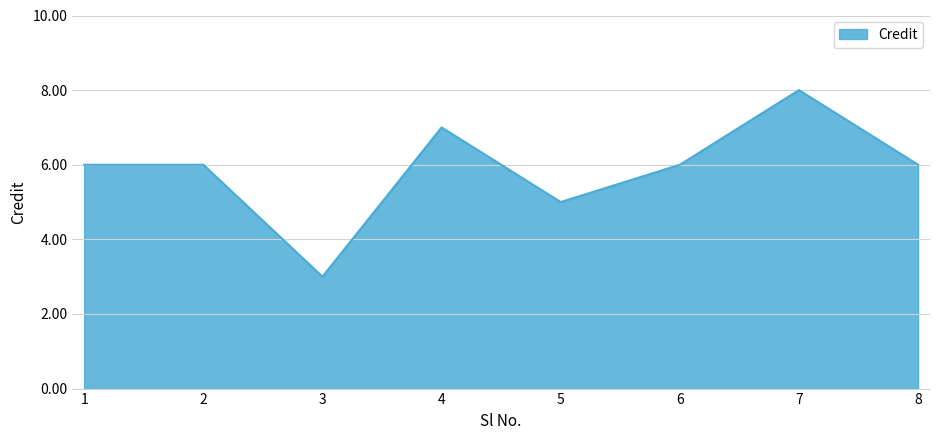

Count the number of categories in the chart.

8